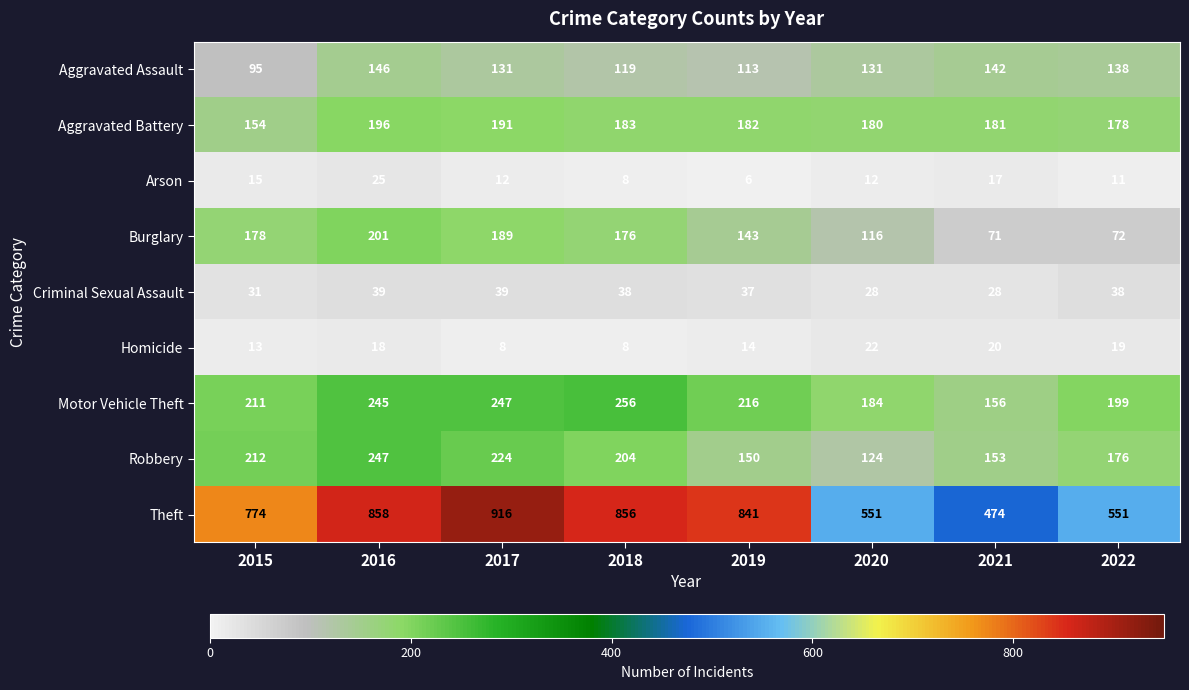

Between 2016 and 2019, which series saw the biggest shift?

Robbery